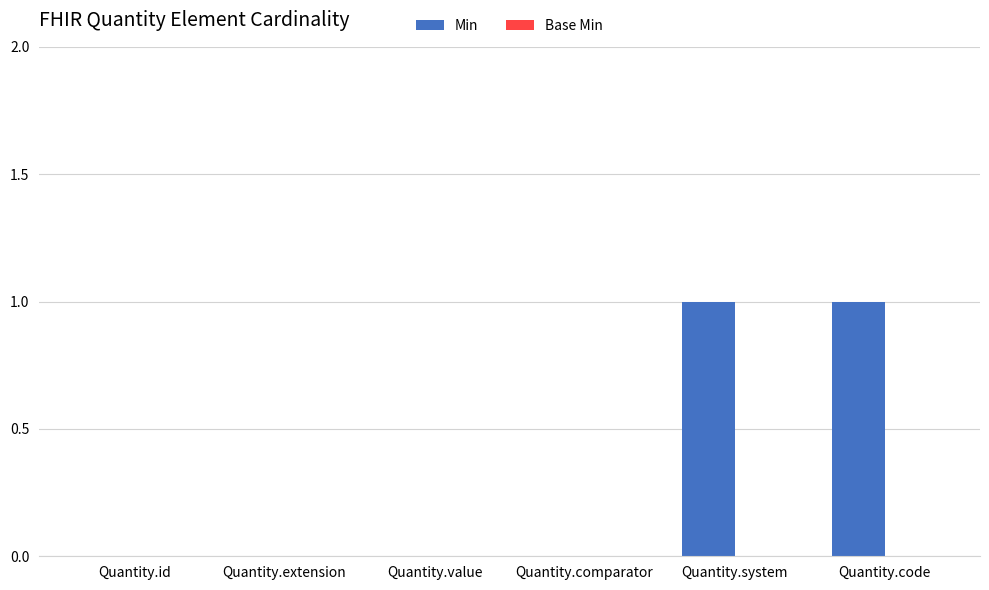

Reading left to right, list all the values displayed in this chart.

Quantity.id=0	Quantity.extension=0	Quantity.value=0	Quantity.comparator=0	Quantity.system=1	Quantity.code=1